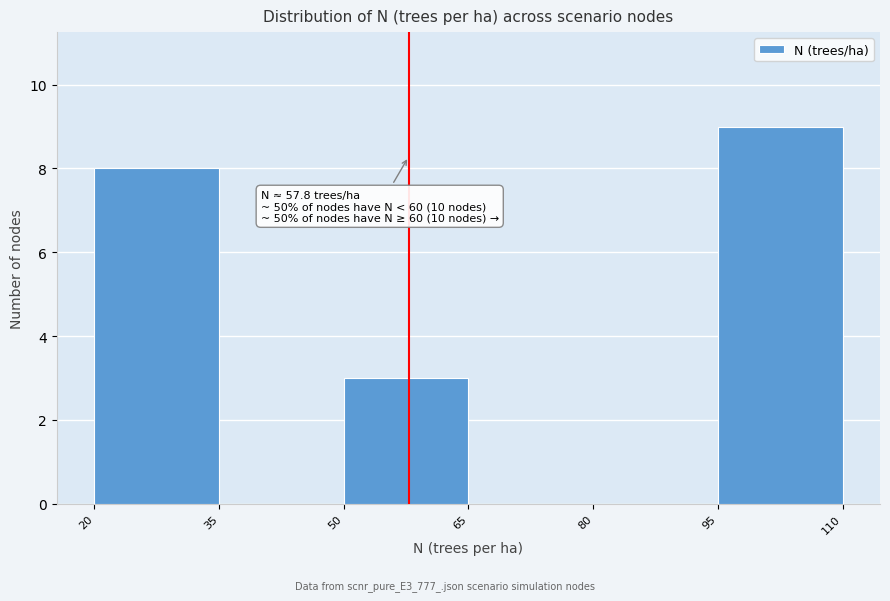

Over which range of the x-axis is the bar tallest?

95 to 110